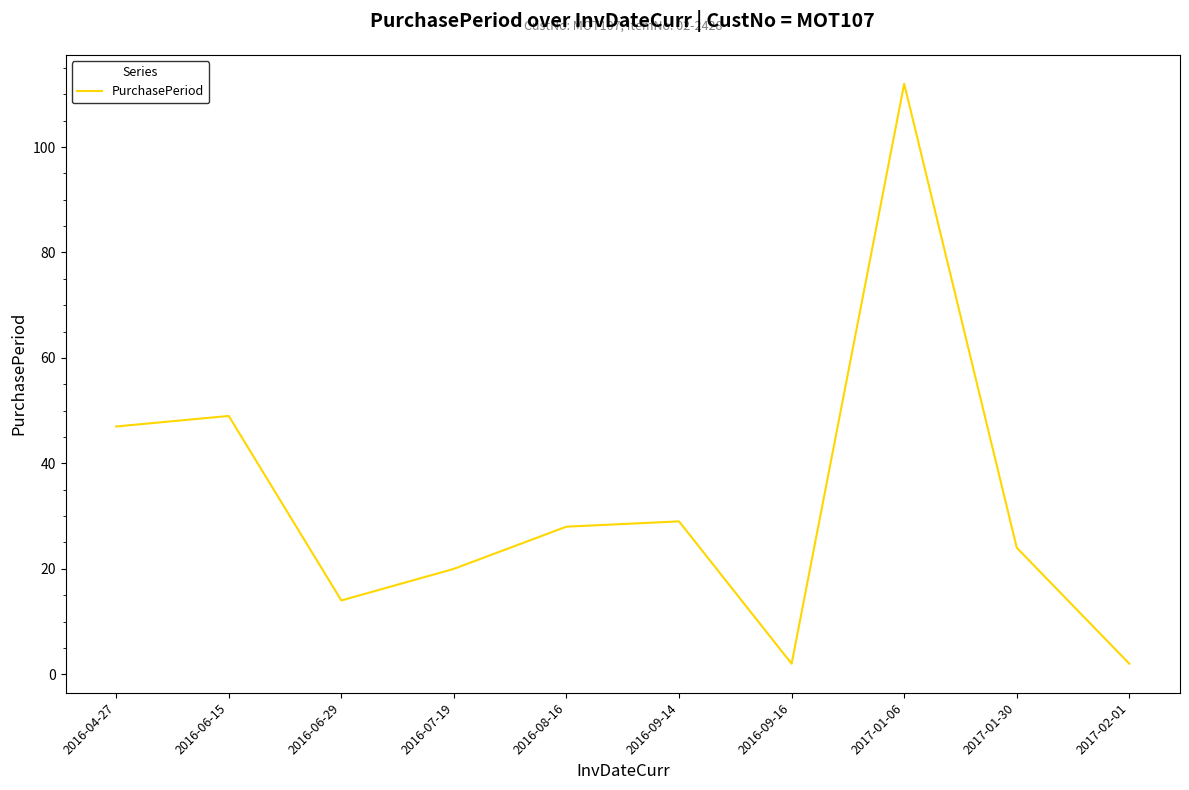

At which category does the data reach its first local peak?

2016-06-15